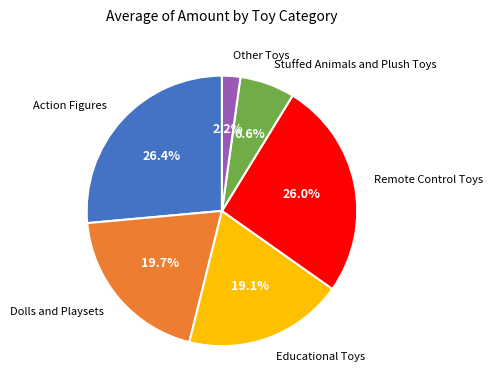

Does any single category account for the majority?

No